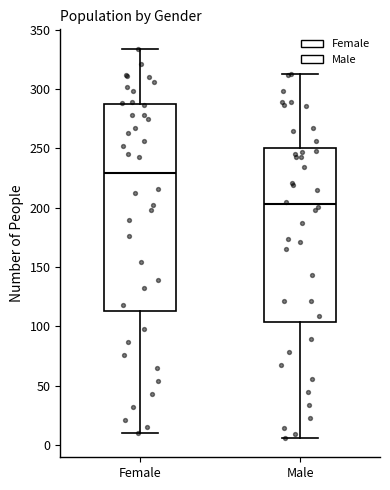

Reading left to right, transcribe this box plot: for each box, give where its median line is, the range the box spans, and where its two whiskers end, as read against the y-axis. The values are not printed on the chart, so give them approximately, as read against the axis.

Female: median 230, box 115 to 285, whiskers 10 to 335
Male: median 205, box 105 to 250, whiskers 5 to 315